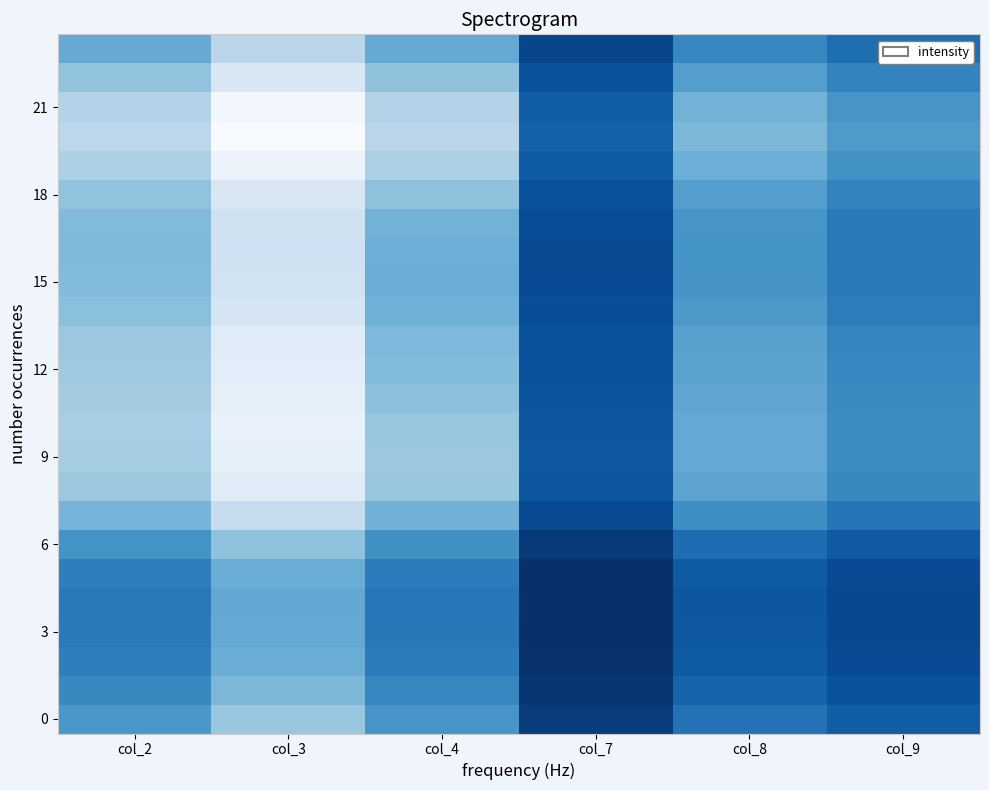

At which category is the sum across all series the highest?

col_7